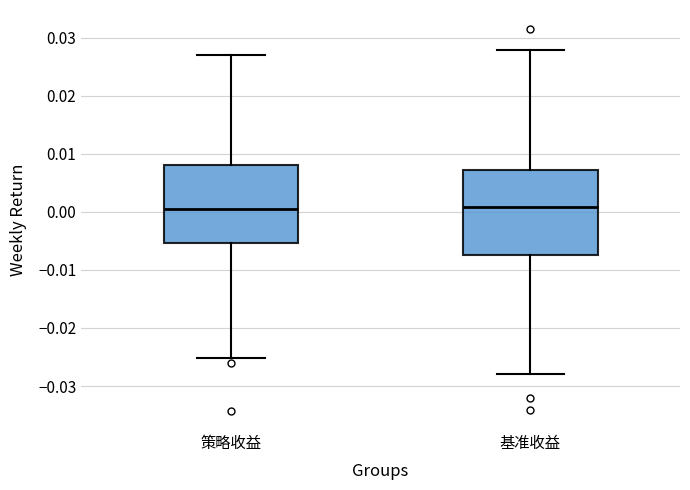

Reading left to right, transcribe this box plot: for each box, give where its median line is, the range the box spans, and where its two whiskers end, as read against the y-axis. The values are not printed on the chart, so give them approximately, as read against the axis.

策略收益: median 0.000, box -0.005 to 0.008, whiskers -0.025 to 0.027
基准收益: median 0.001, box -0.008 to 0.007, whiskers -0.028 to 0.028